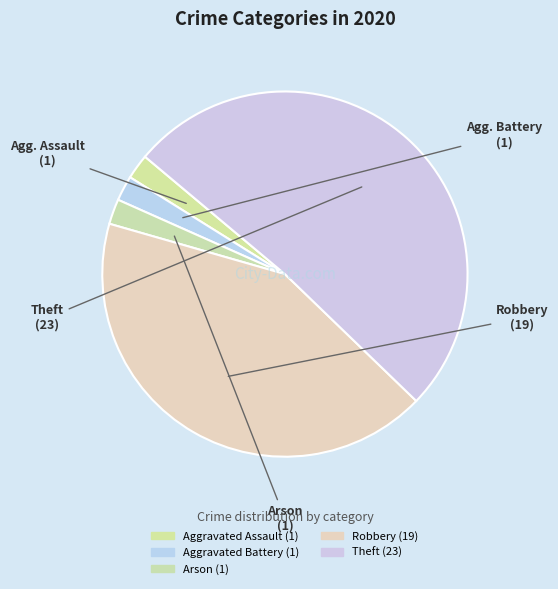

How many segments does this pie chart have?

5